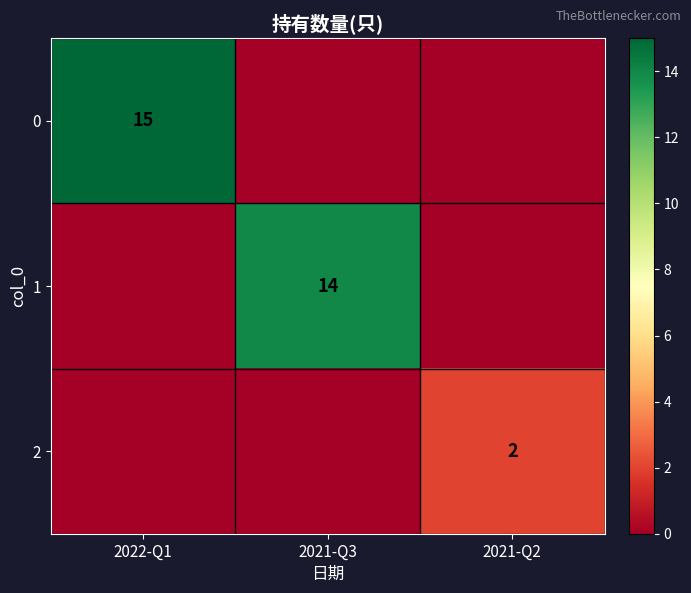

How many distinct data groups are displayed?

3